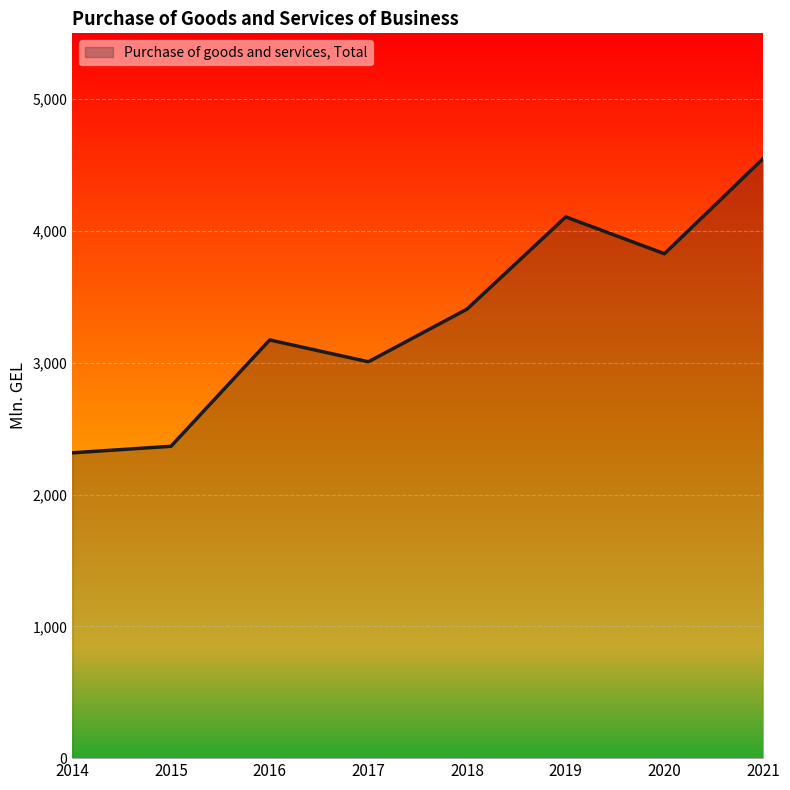

Rank the categories by value from lowest to highest.

2014, 2015, 2017, 2016, 2018, 2020, 2019, 2021